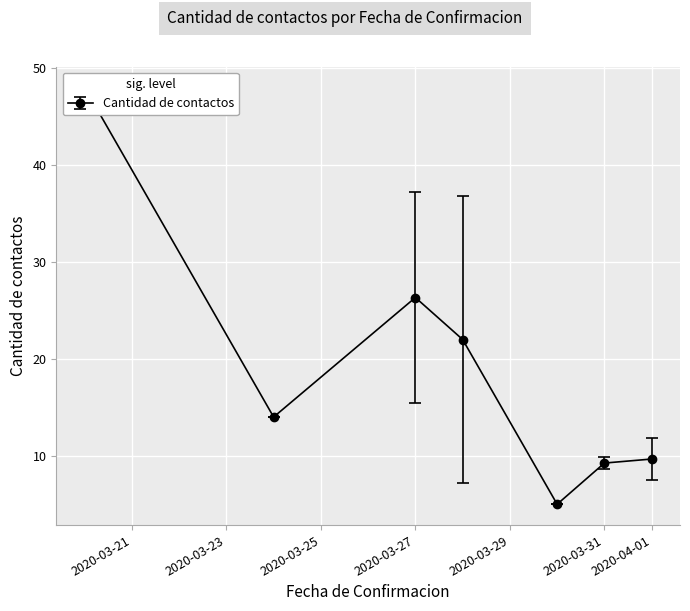

Rank the categories by value from lowest to highest.

2020-03-30, 2020-03-31, 2020-04-01, 2020-03-24, 2020-03-28, 2020-03-27, 2020-03-20